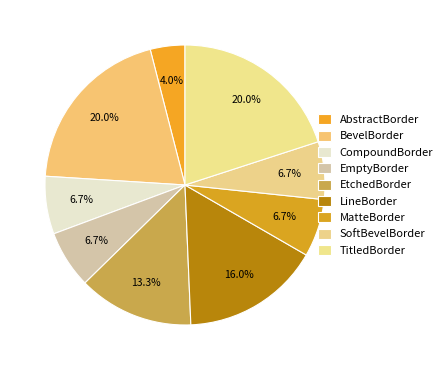

Does TitledBorder account for over 50% of the chart?

No